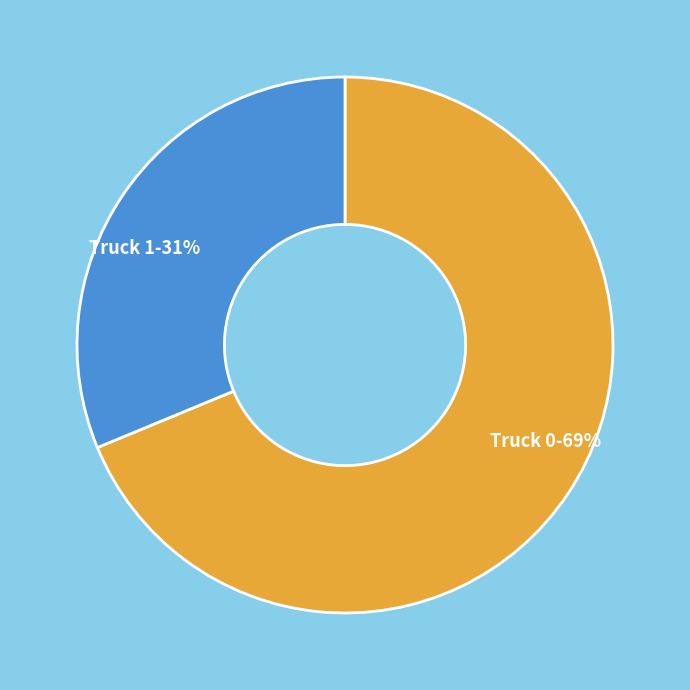

Does Truck 0 account for over 50% of the chart?

Yes